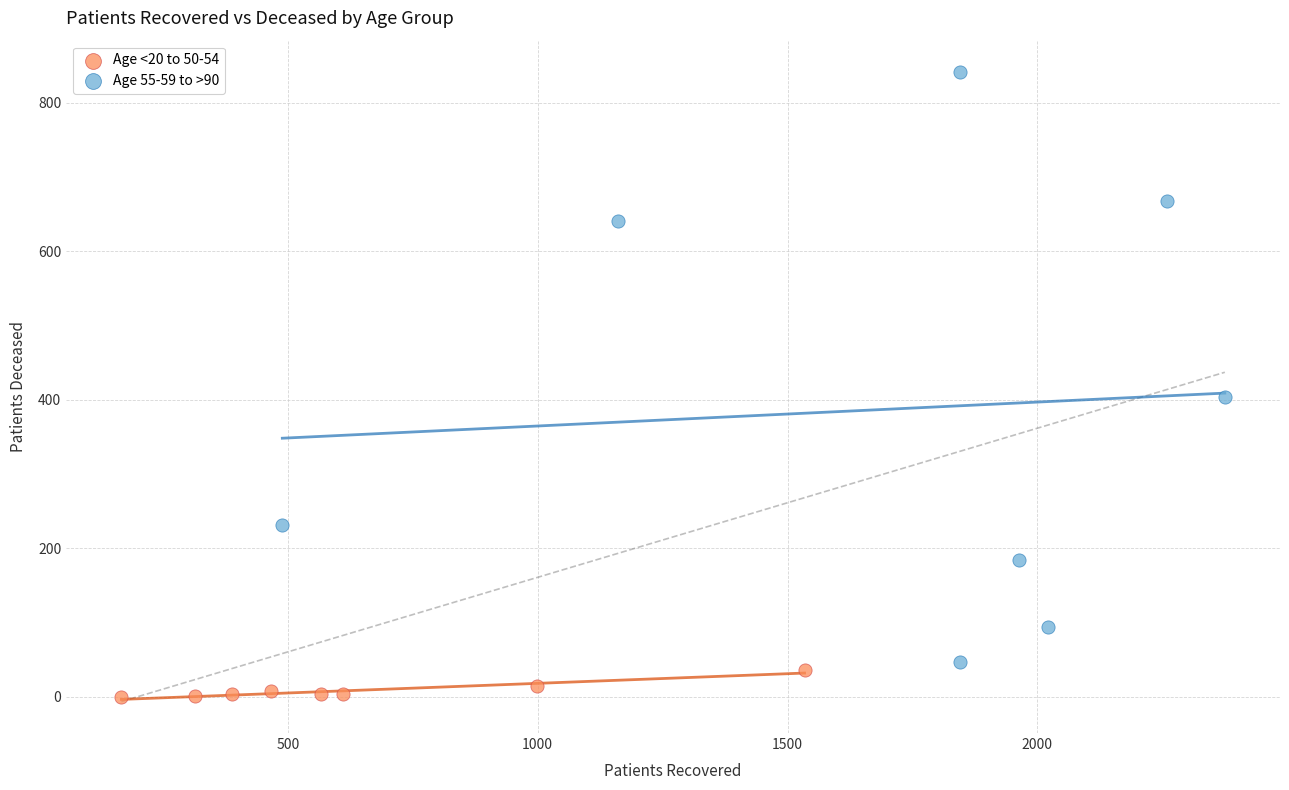

Which series reaches the minimum Y coordinate?

Age <20 to 50-54